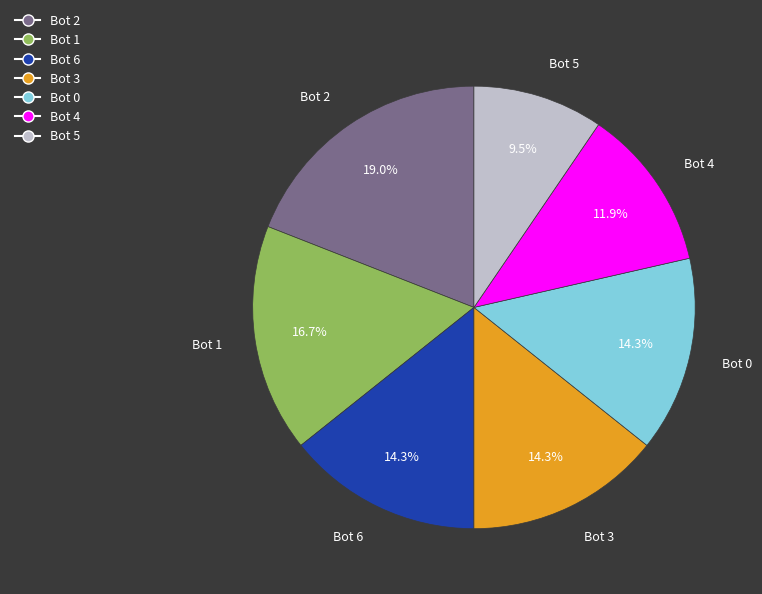

Combined, do Bot 5 and Bot 3 account for over 50%?

No